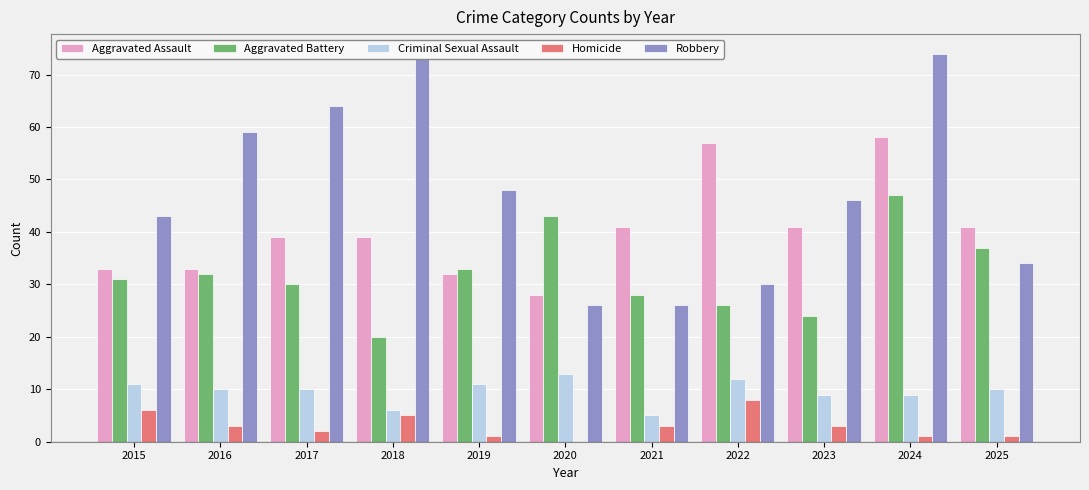

What is the difference between the Aggravated Battery values at 2022 and 2019?

7